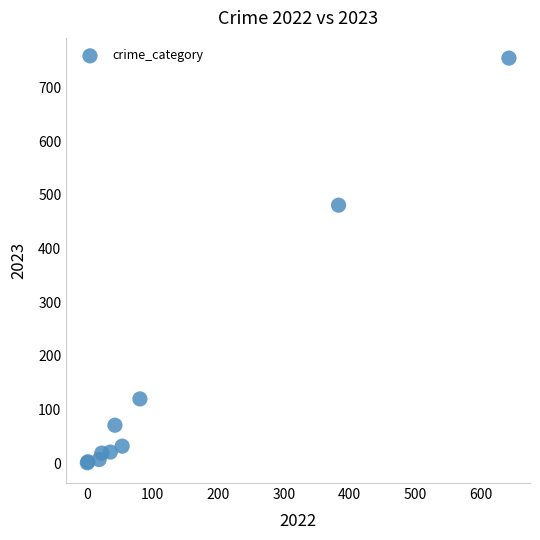

What Y value in the scatter plot is closest to 378?

481